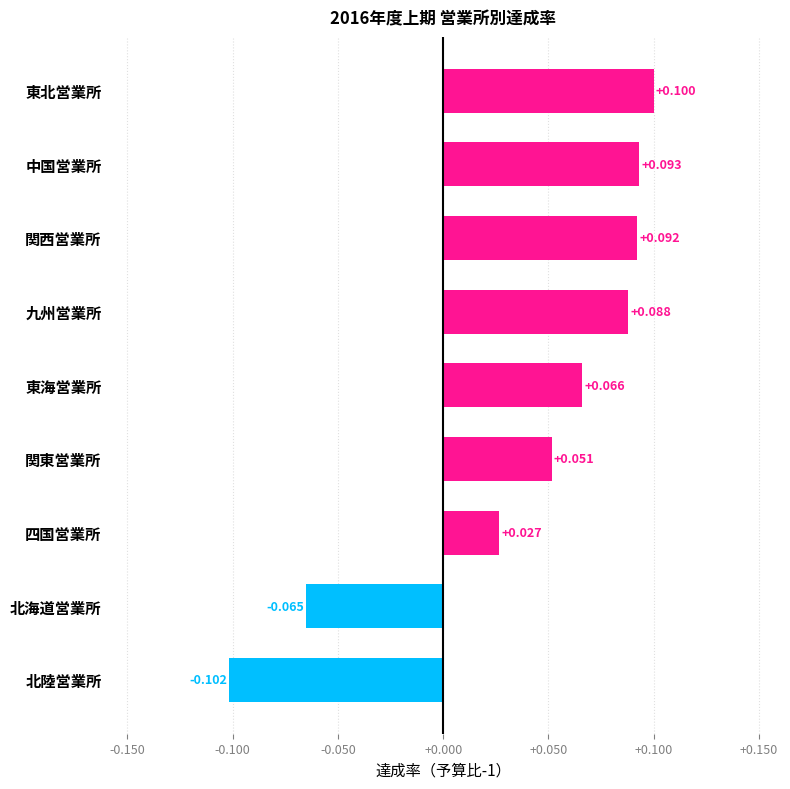

How many values are between 0 and 1?

7